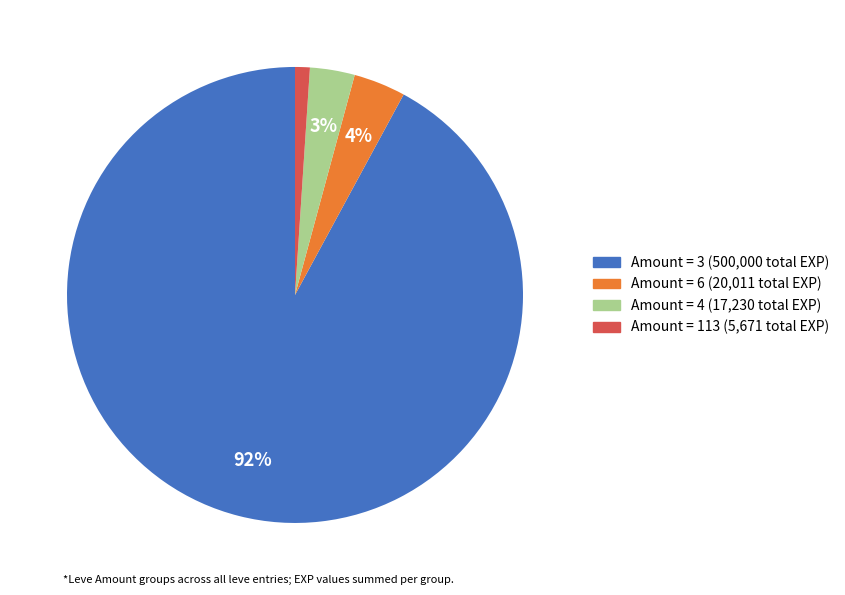

How many slices are in this pie chart?

4